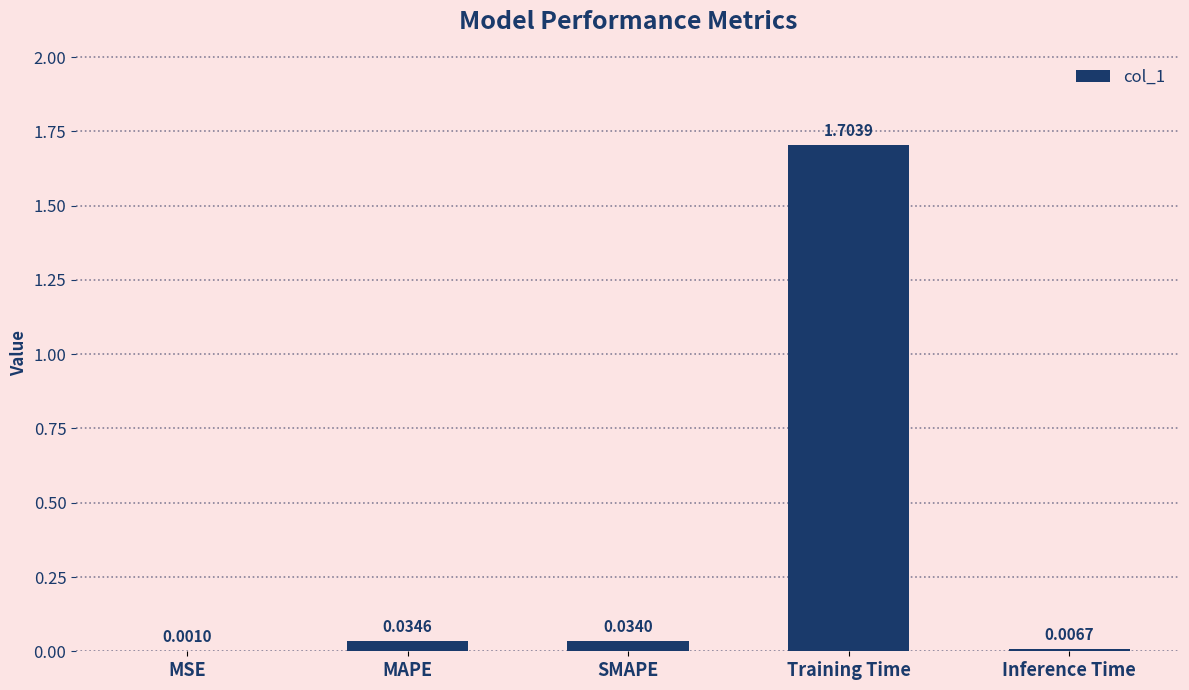

What is the change in value from MAPE to Training Time?

+1.7